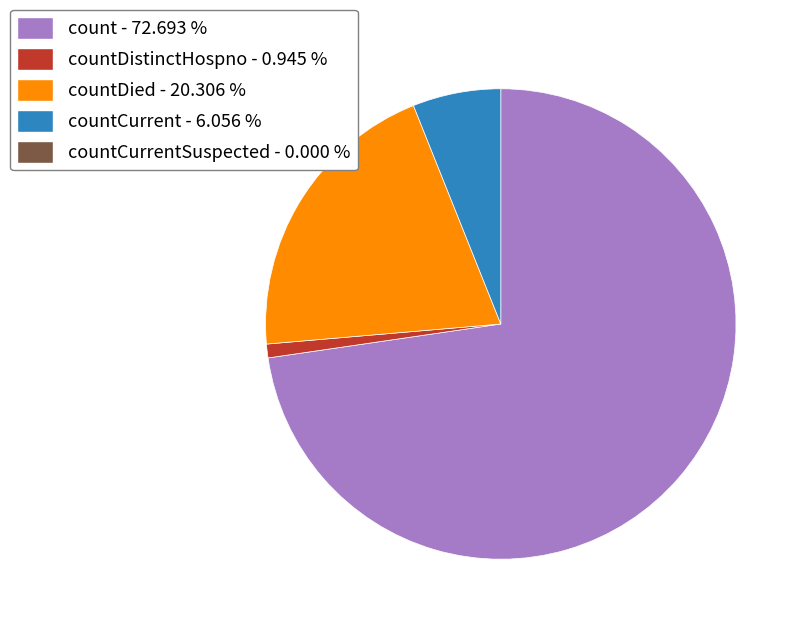

Does any single category account for the majority?

Yes